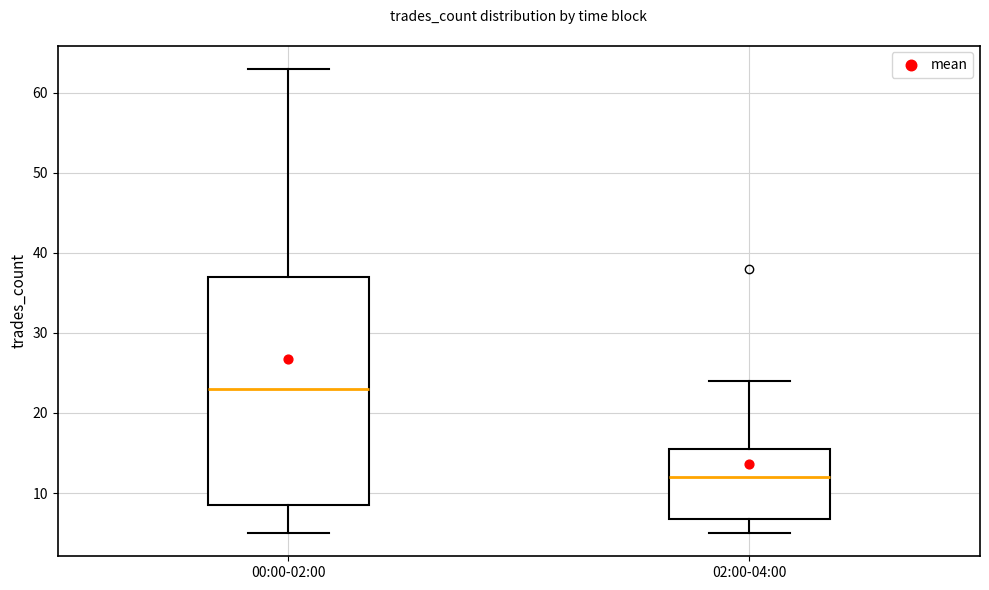

Where is the upper edge of the box for 02:00-04:00 on the y-axis? The values are not printed on the chart, so give them approximately, as read against the axis.

16